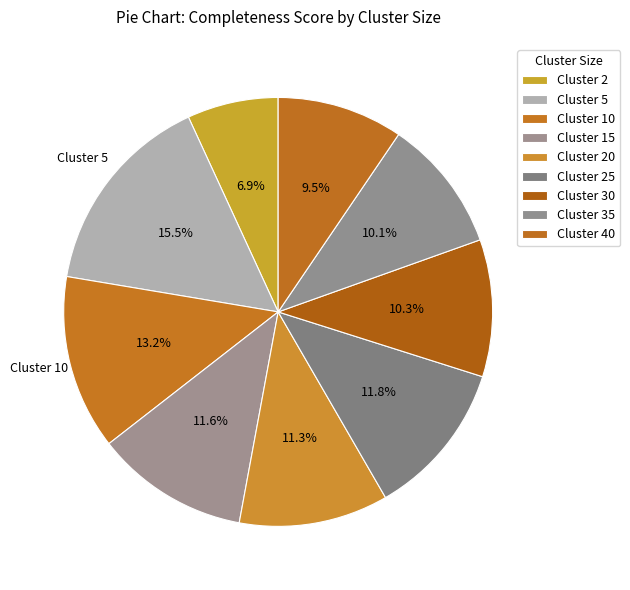

What is the largest slice in the pie chart?

5